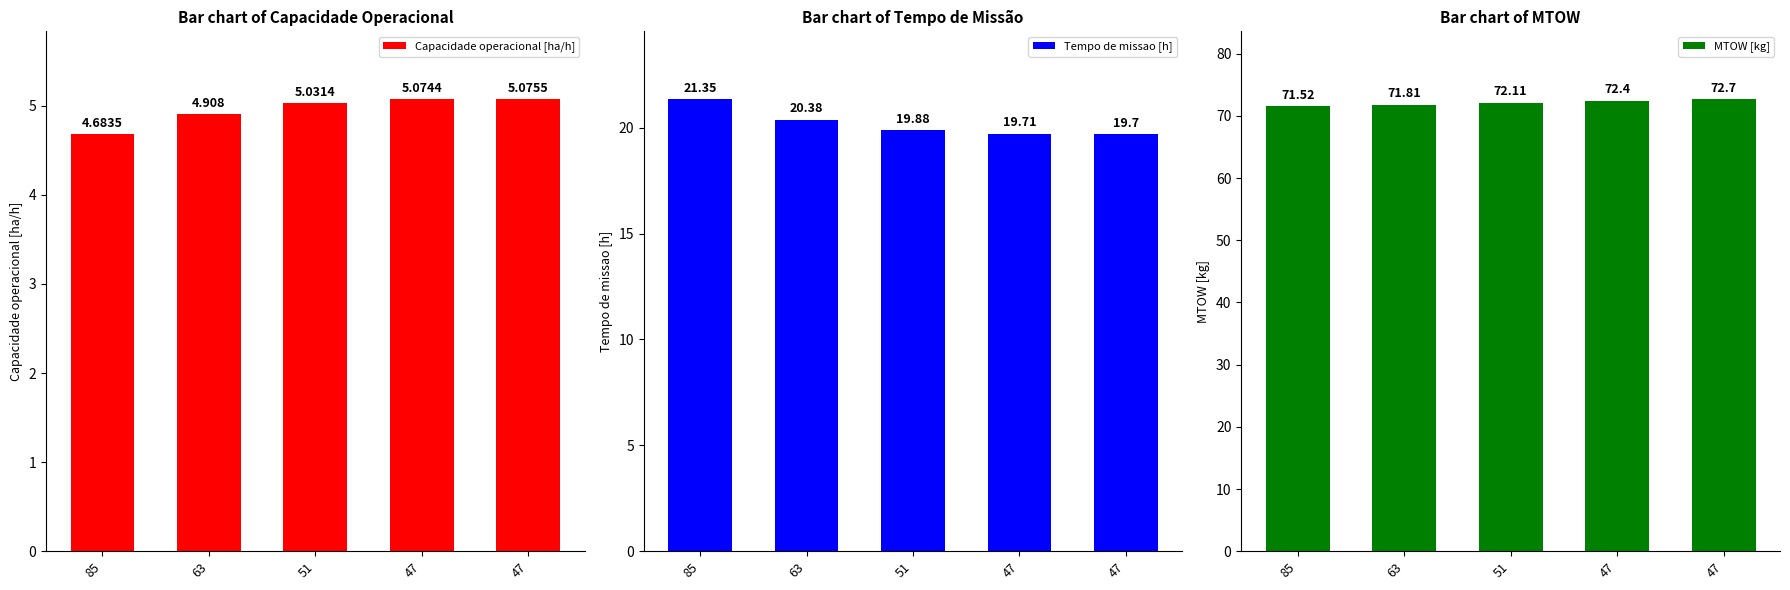

At which label does Capacidade operacional [ha/h] reach its minimum?

85